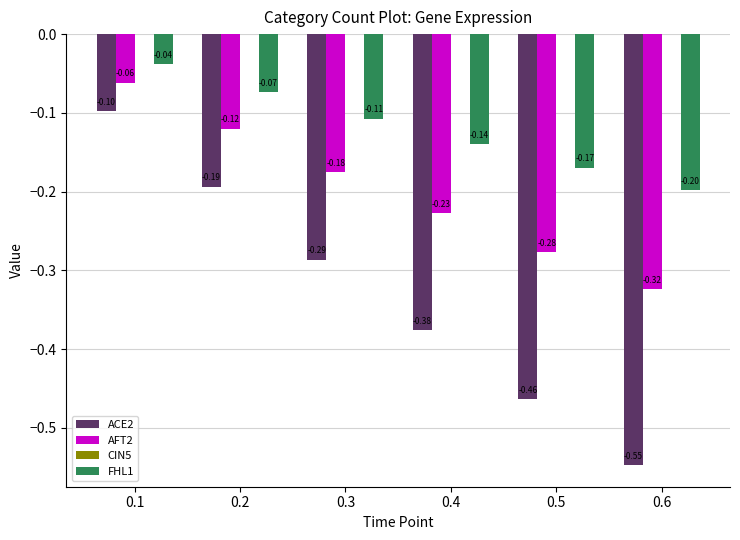

Which series changed the most between 0.1 and 0.5?

ACE2